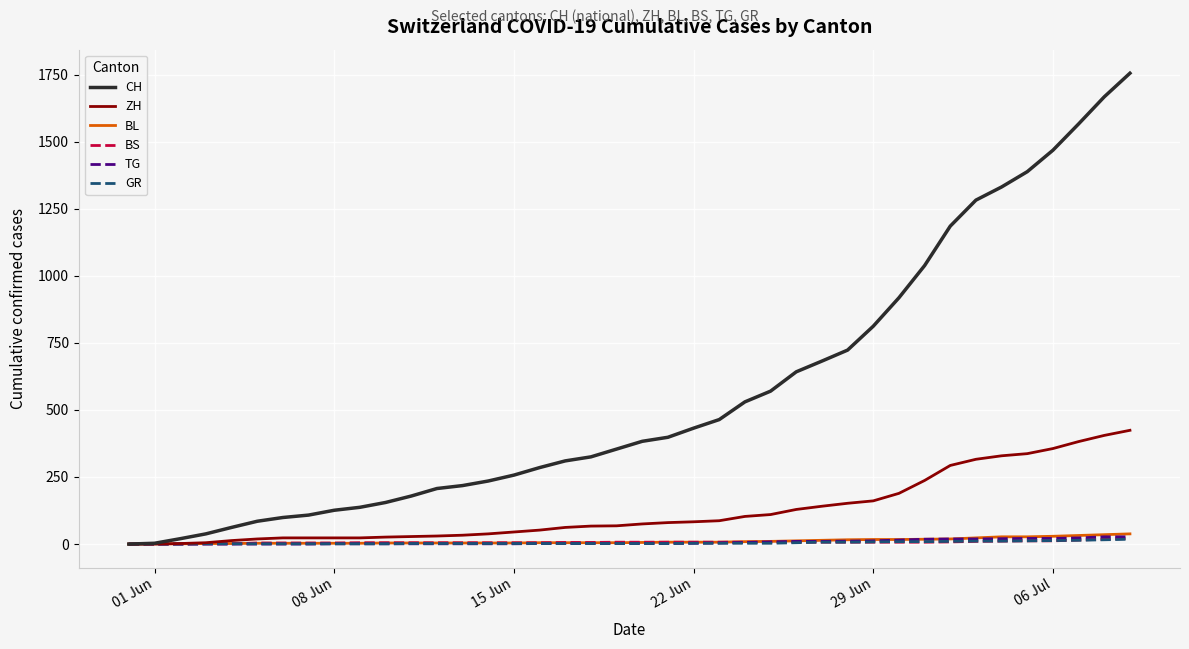

Which series has the largest total across all categories?

CH